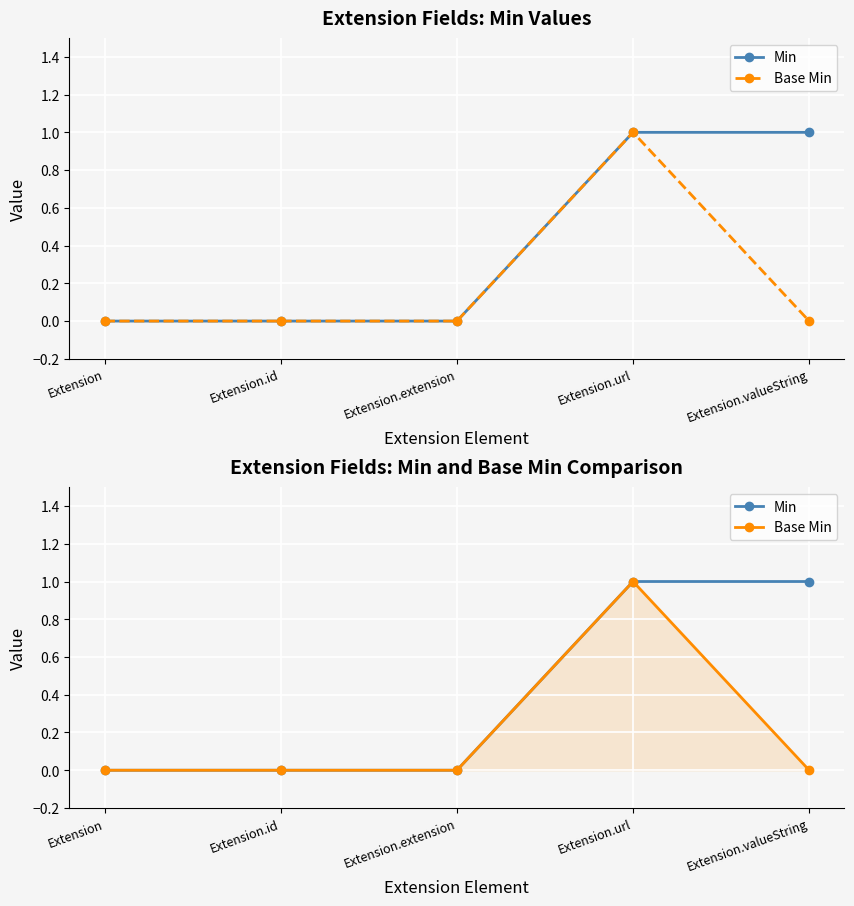

True or false: Min and Base Min cross at least once.

False